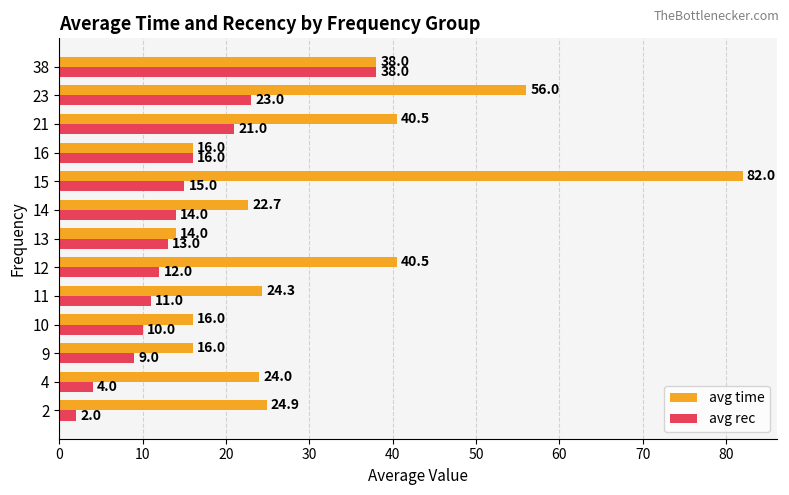

What is the spread (max minus min) of values at 13?

1.0